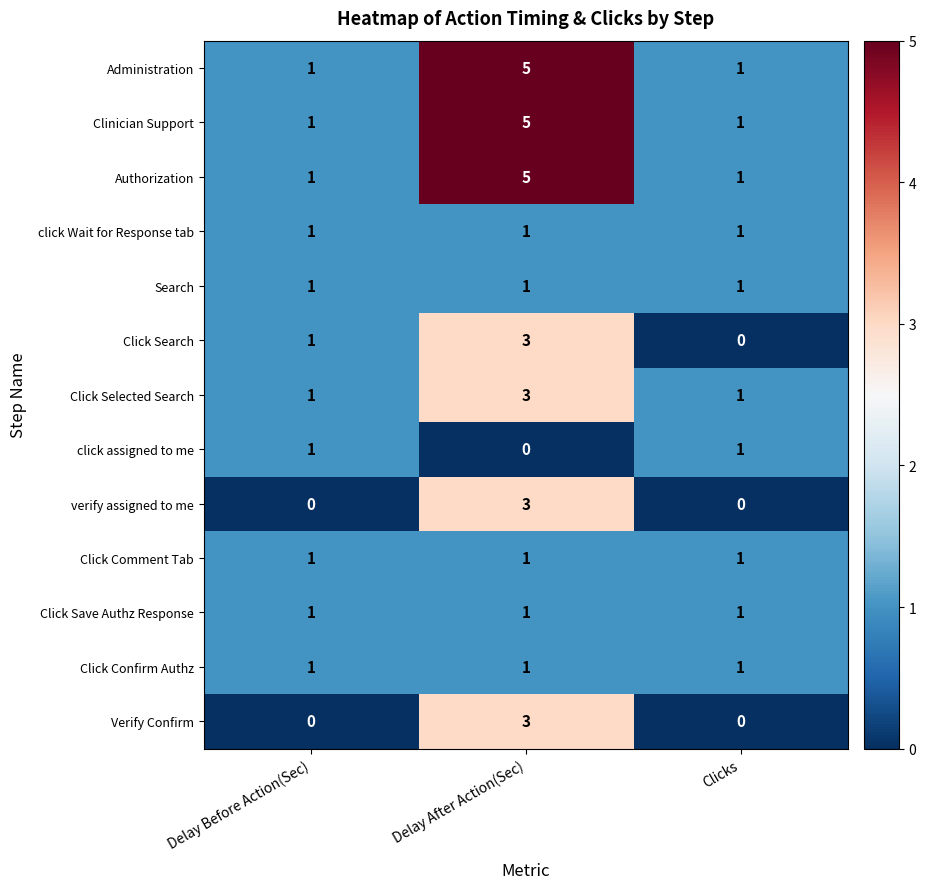

At which category is the sum across all series the highest?

Delay After Action(Sec)